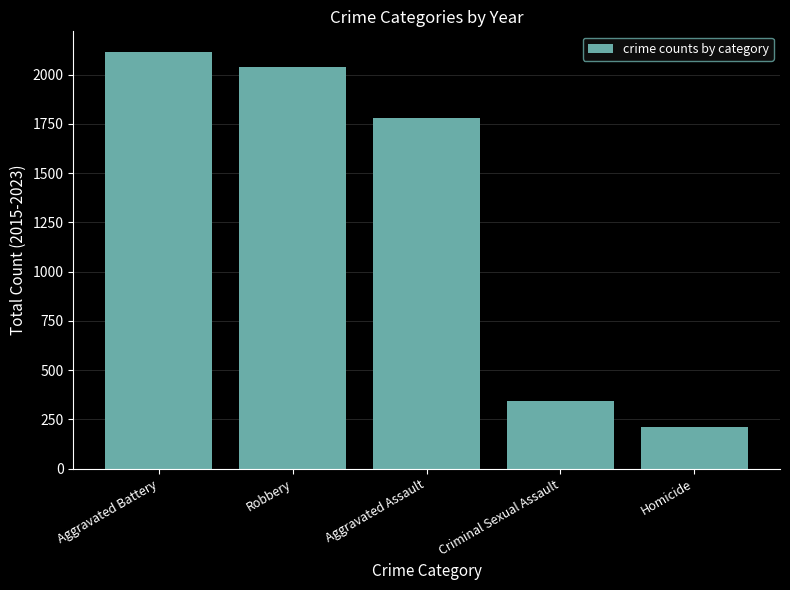

What is the label of the 5th bar from the right?

Aggravated Battery